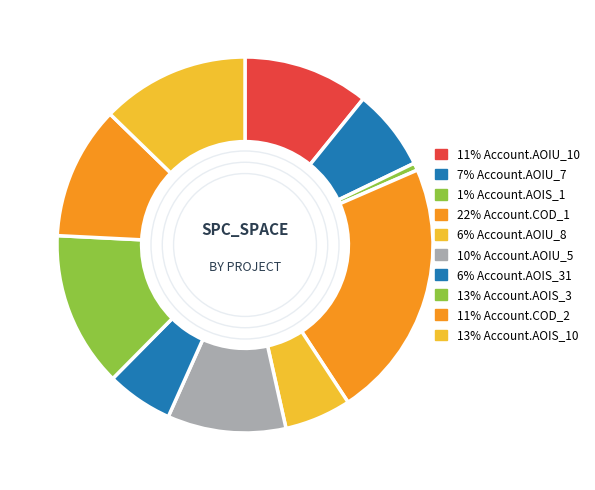

Count the number of slices in the pie.

10